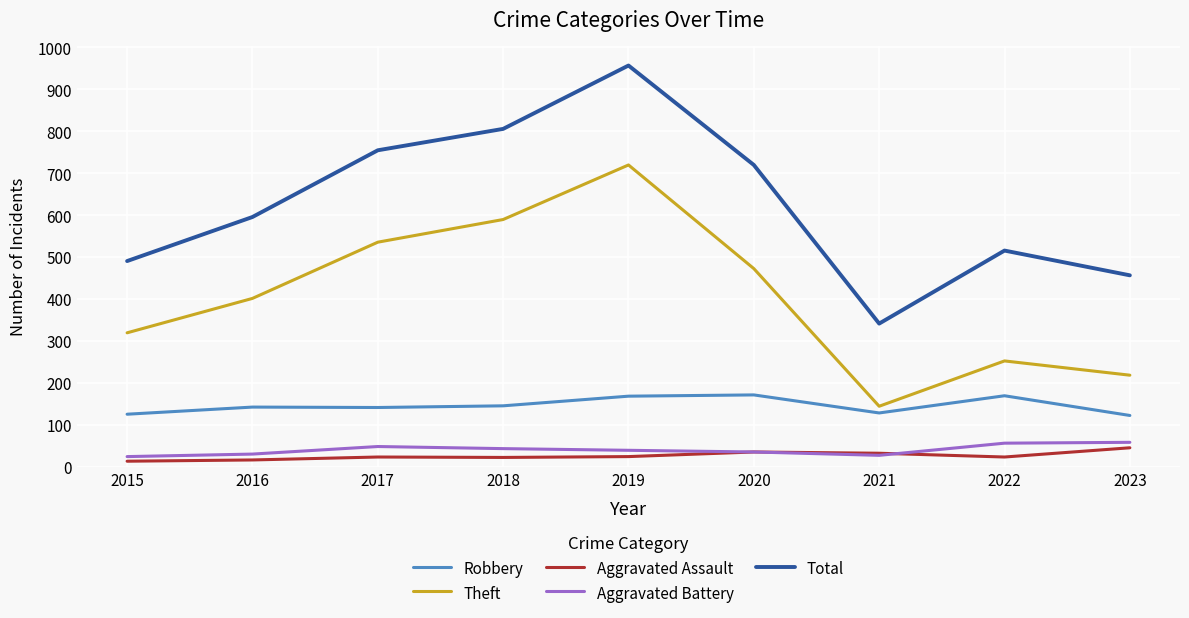

Between 2020 and 2023, which series saw the biggest shift?

Total